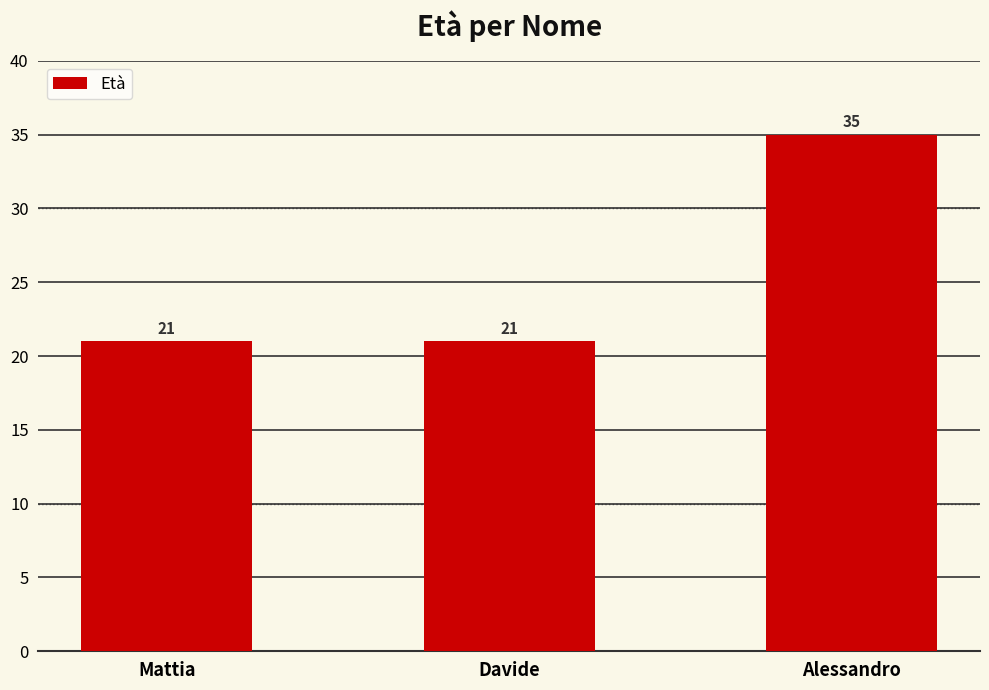

At which category does the chart reach its peak across all series?

Alessandro